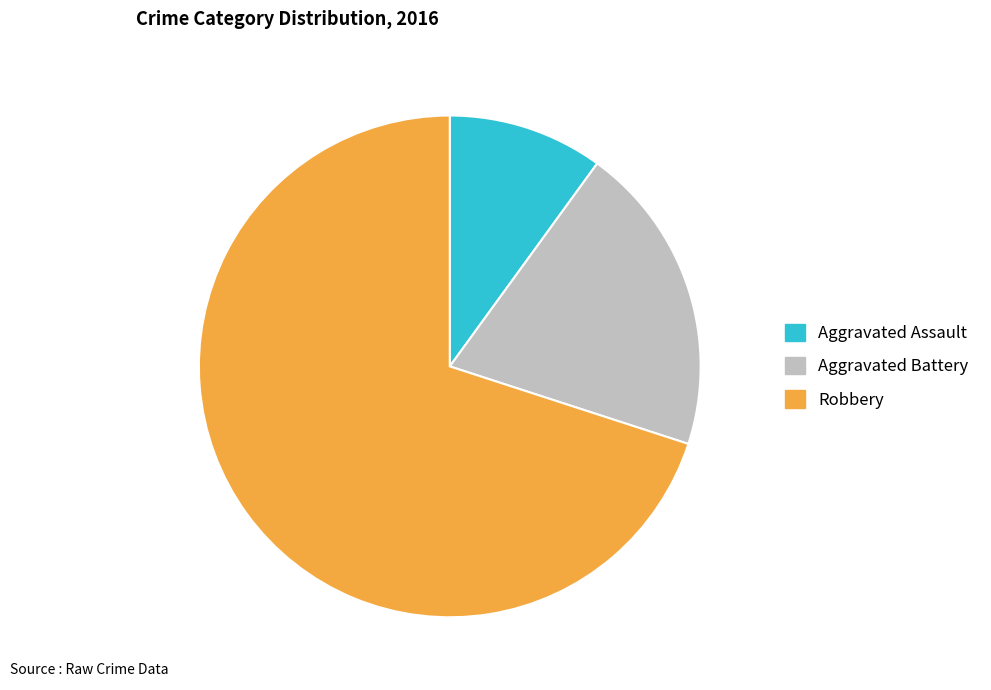

Which has a higher value, Robbery or Aggravated Battery?

Robbery